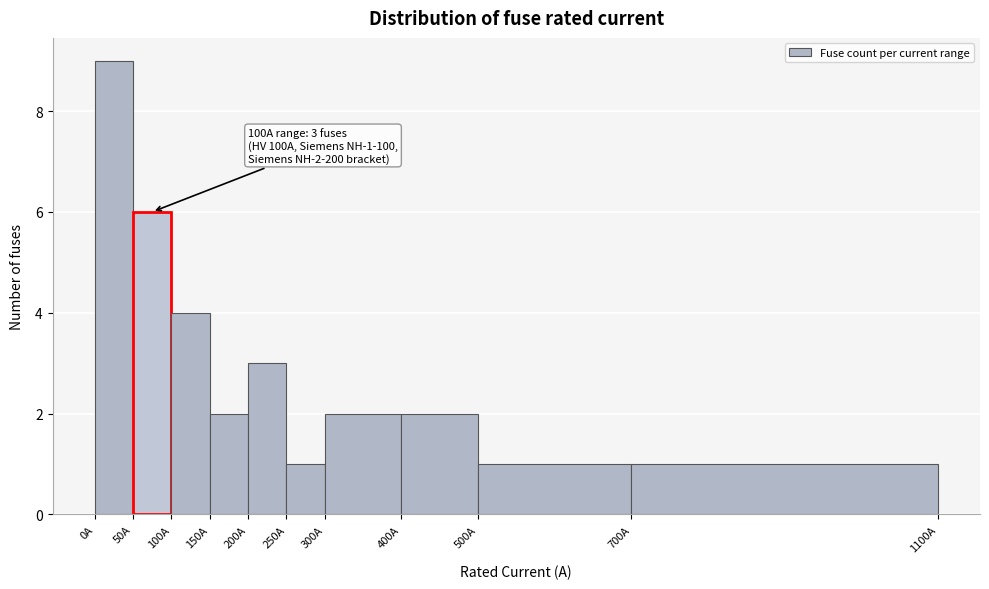

Over which range of the x-axis is the bar tallest?

0 to 50